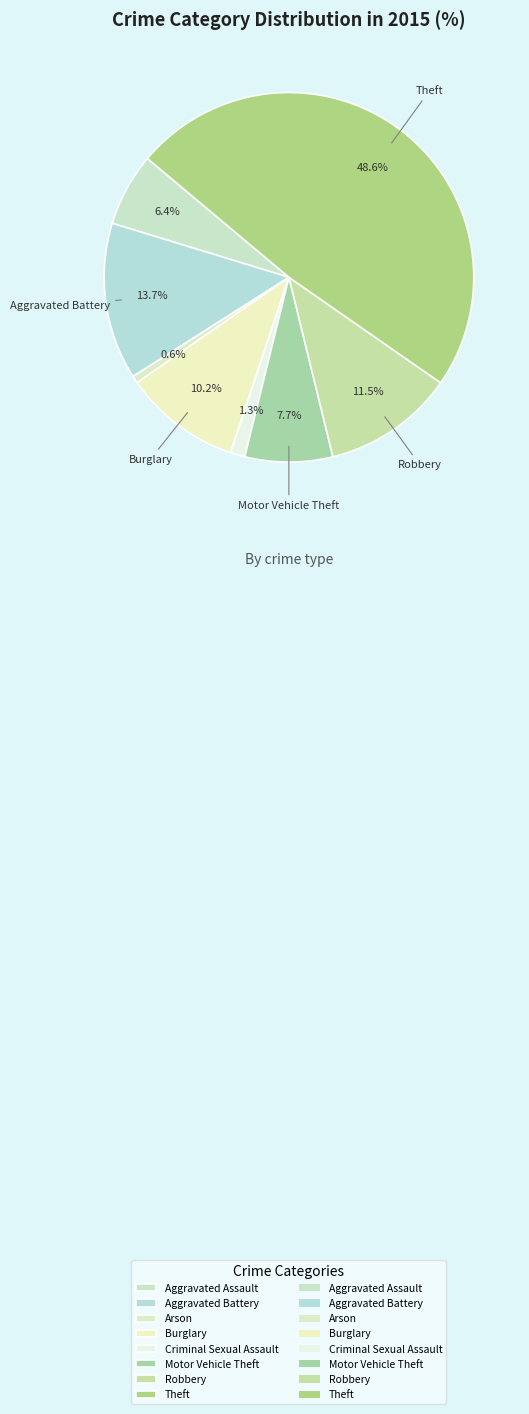

Rank the categories by value from highest to lowest.

Theft, Aggravated Battery, Robbery, Burglary, Motor Vehicle Theft, Aggravated Assault, Criminal Sexual Assault, Arson